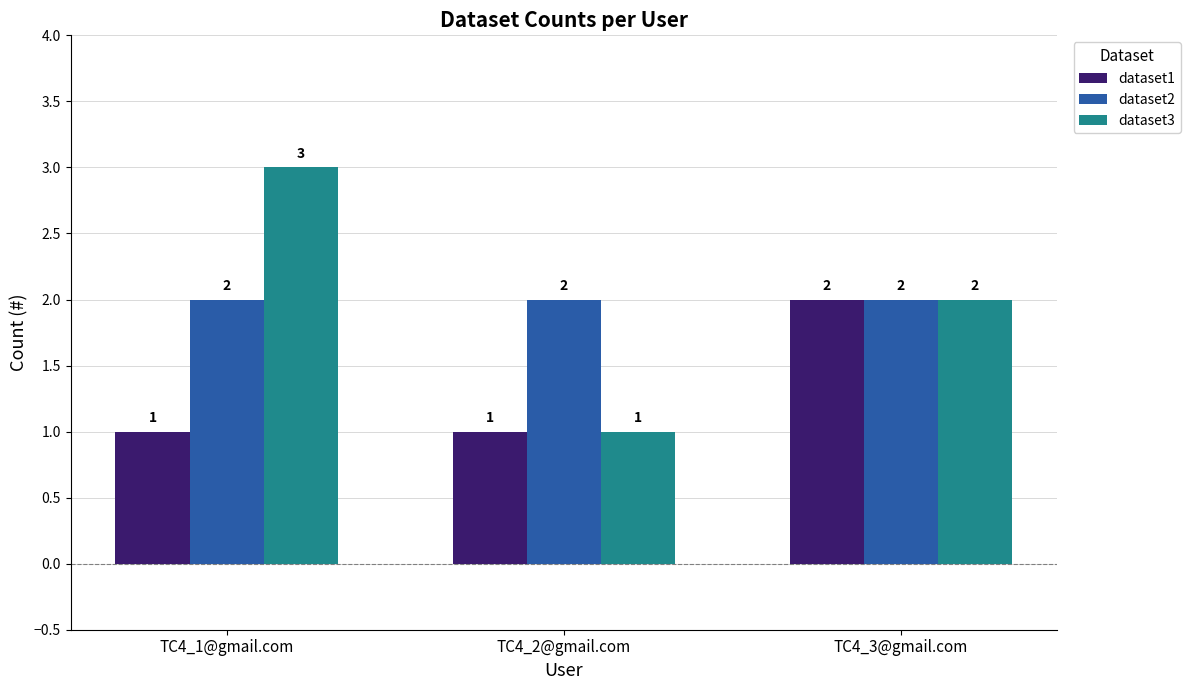

Are the bars horizontal?

No